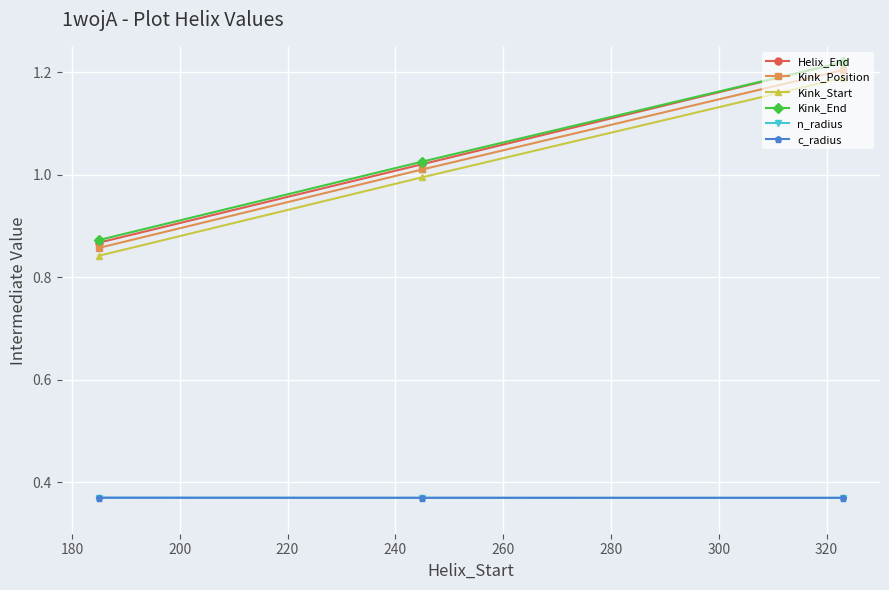

Which series has the largest range (max minus min)?

Helix_End